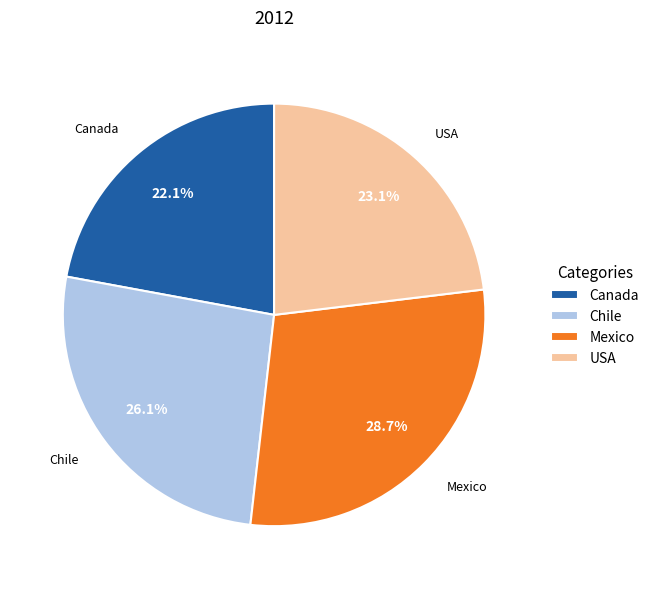

Approximately how many times larger is the value at USA compared to Canada?

1.0